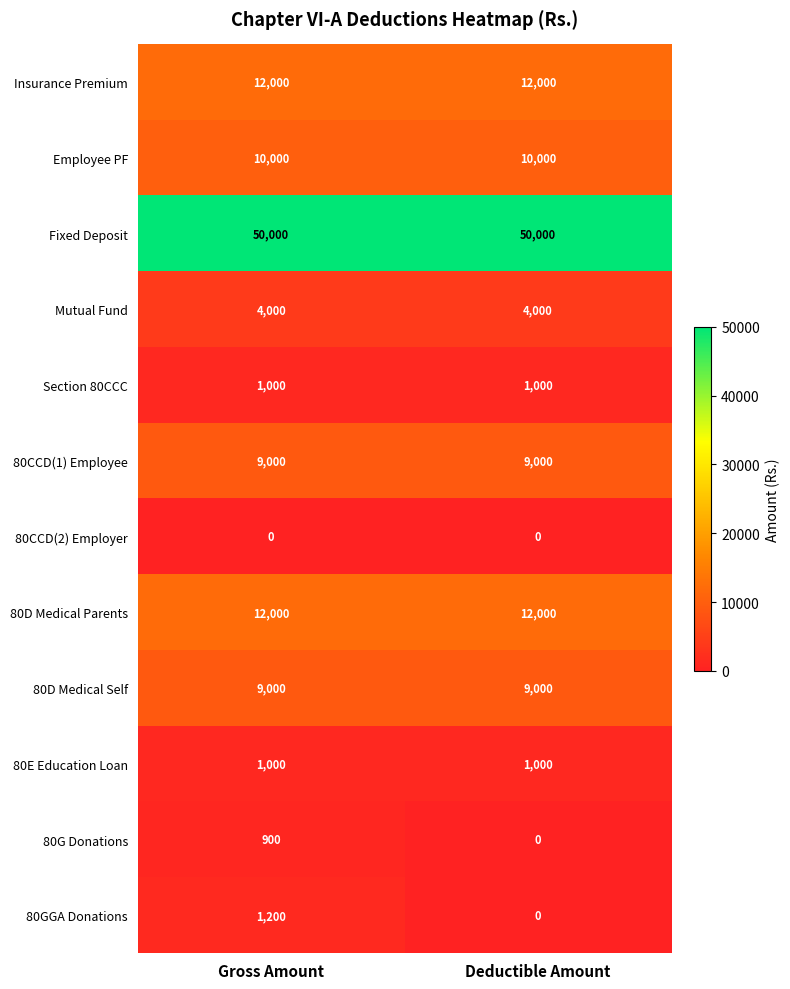

What is the sum of all Mutual Fund values?

8000